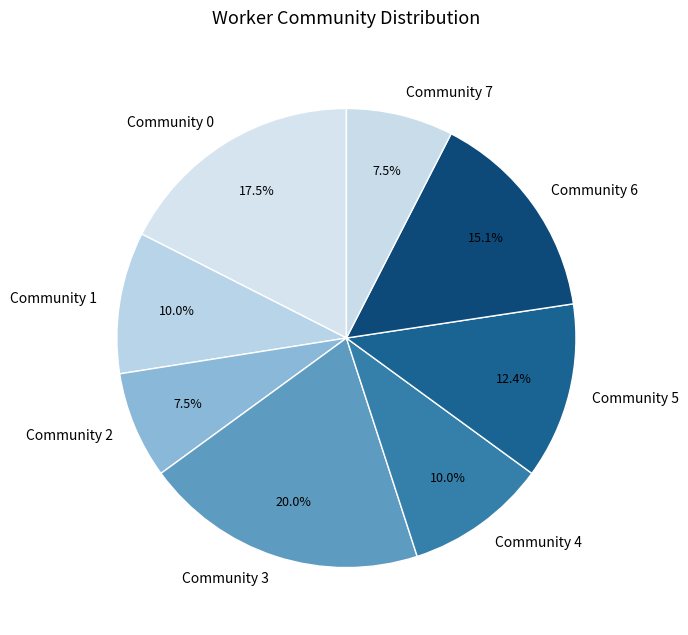

Does Community 6 account for over 50% of the chart?

No